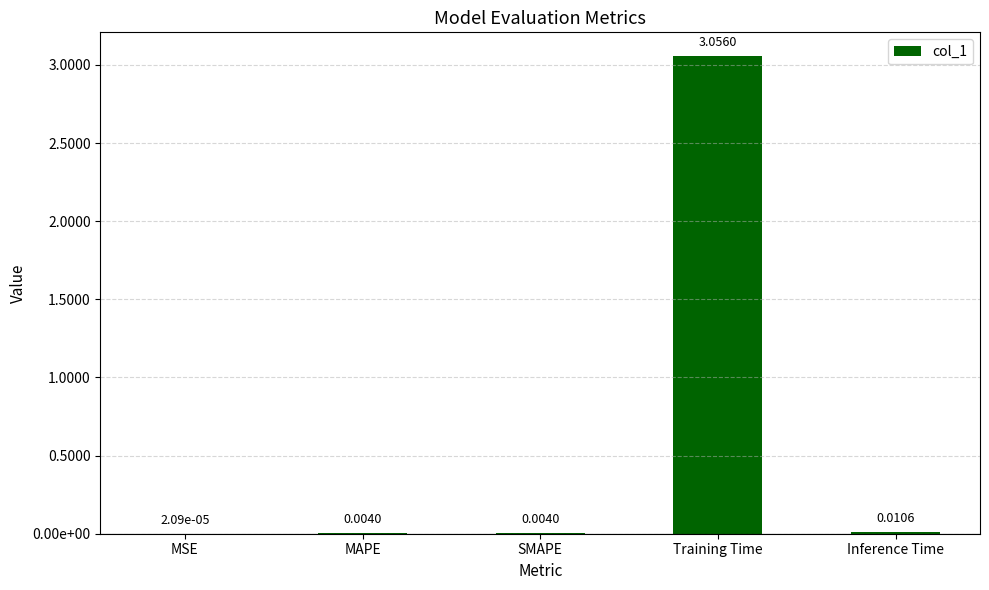

Are the bars horizontal?

No